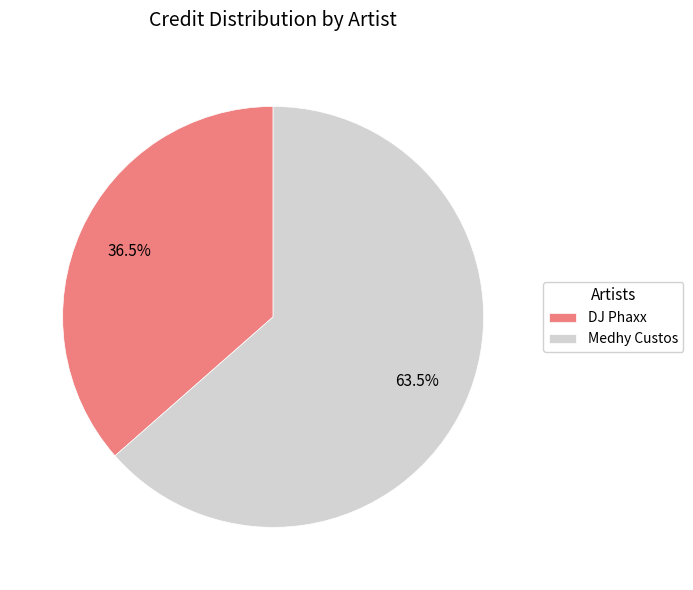

Do Medhy Custos and DJ Phaxx together represent more than half of the pie?

Yes